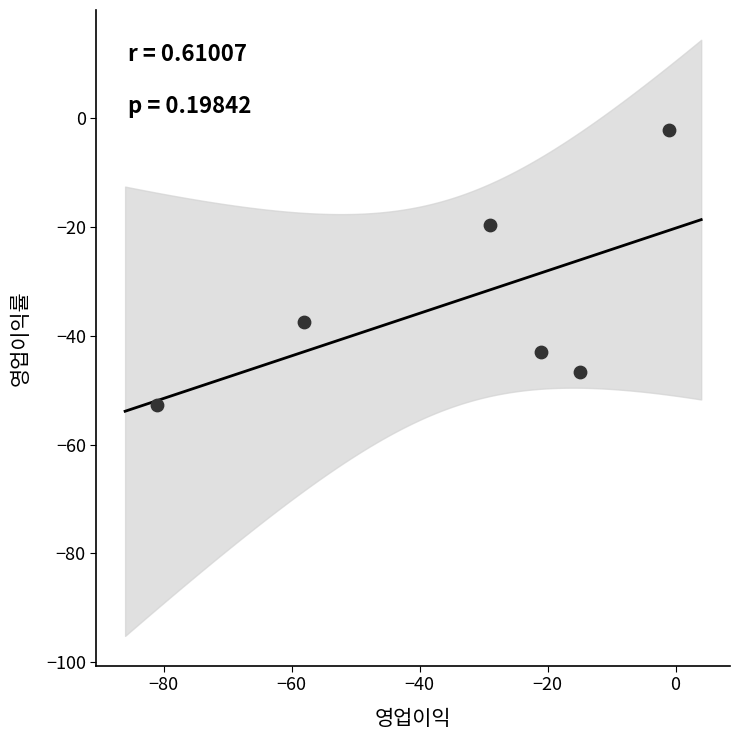

What Y value in the scatter plot is closest to -27?

-19.6